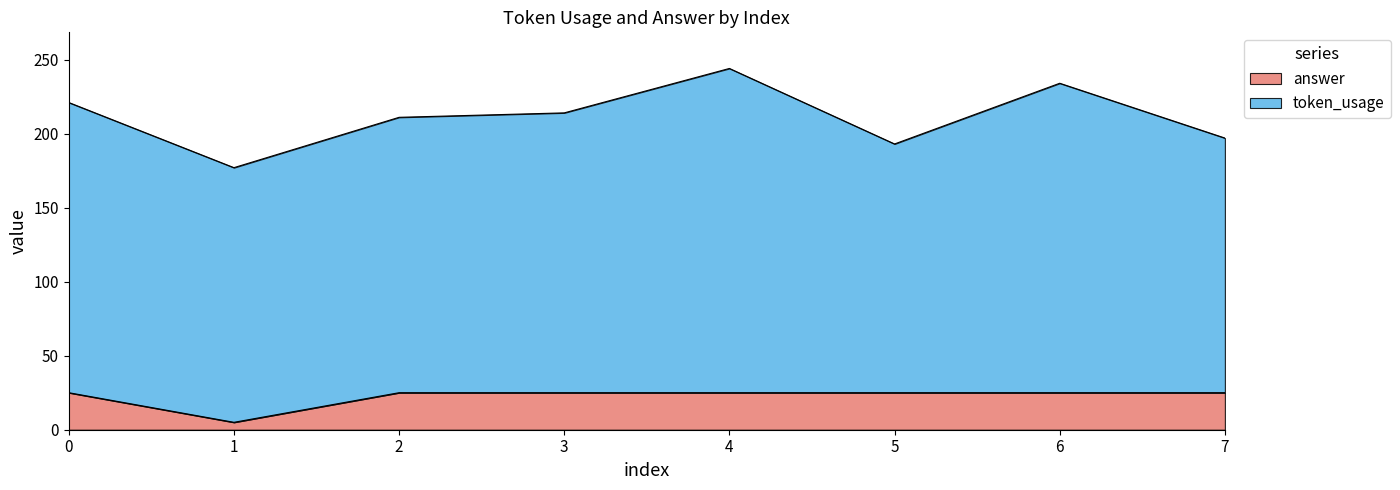

How many points are lower than both their immediate neighbors (excluding endpoints)?

1